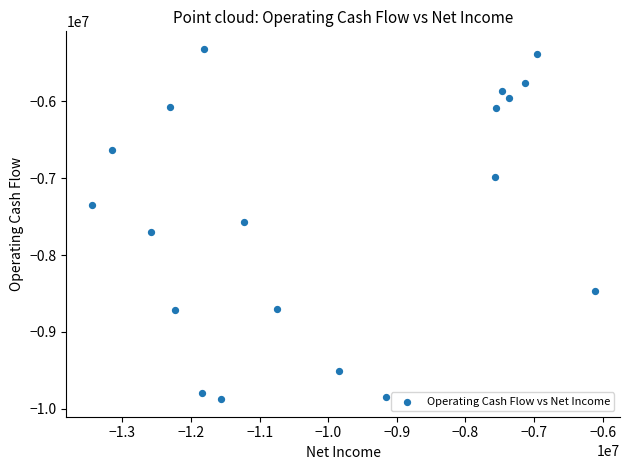

What is the range of X values (max minus min)?

7334600